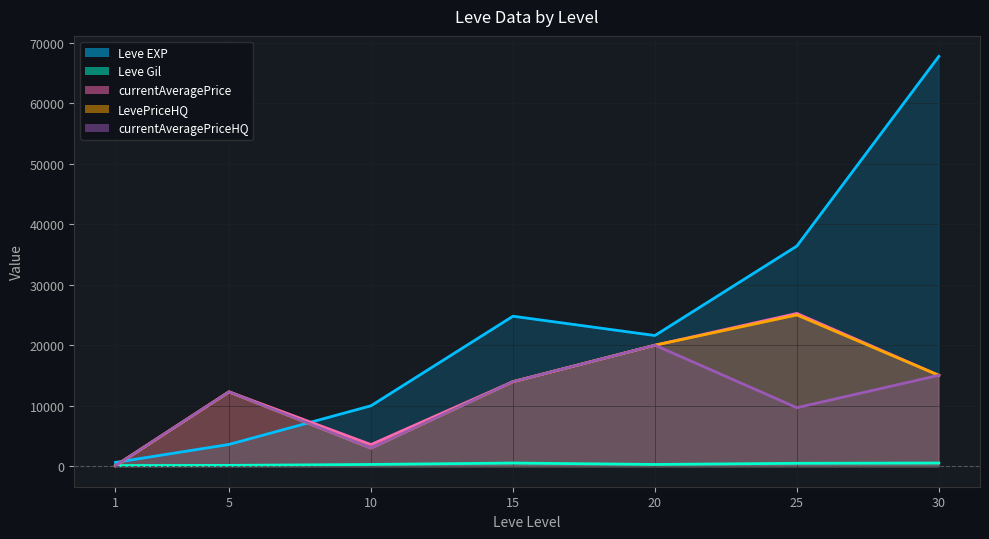

How many interior local peaks does the currentAveragePriceHQ series have?

2